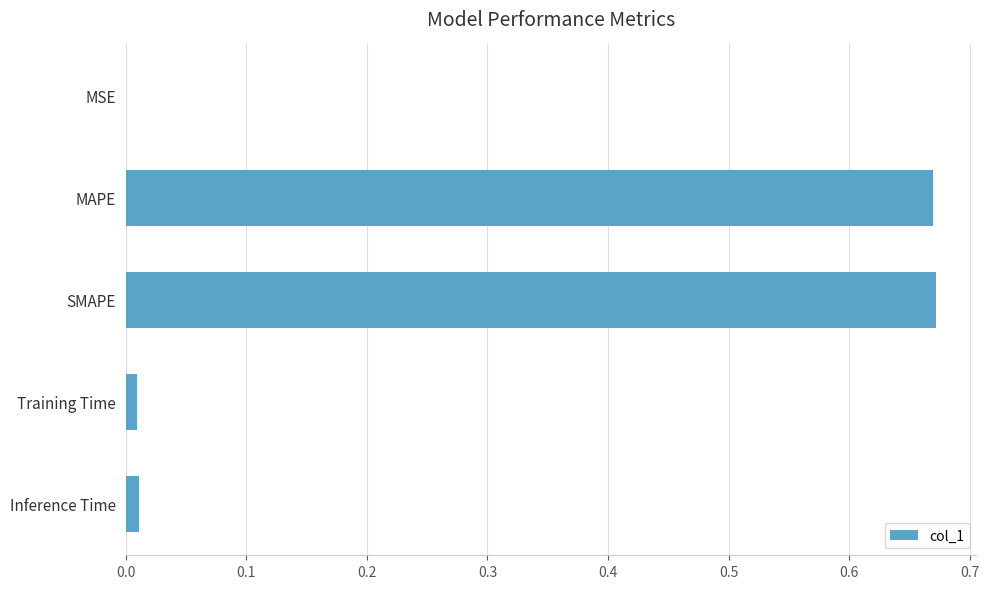

What is the sum of all values?

1.4